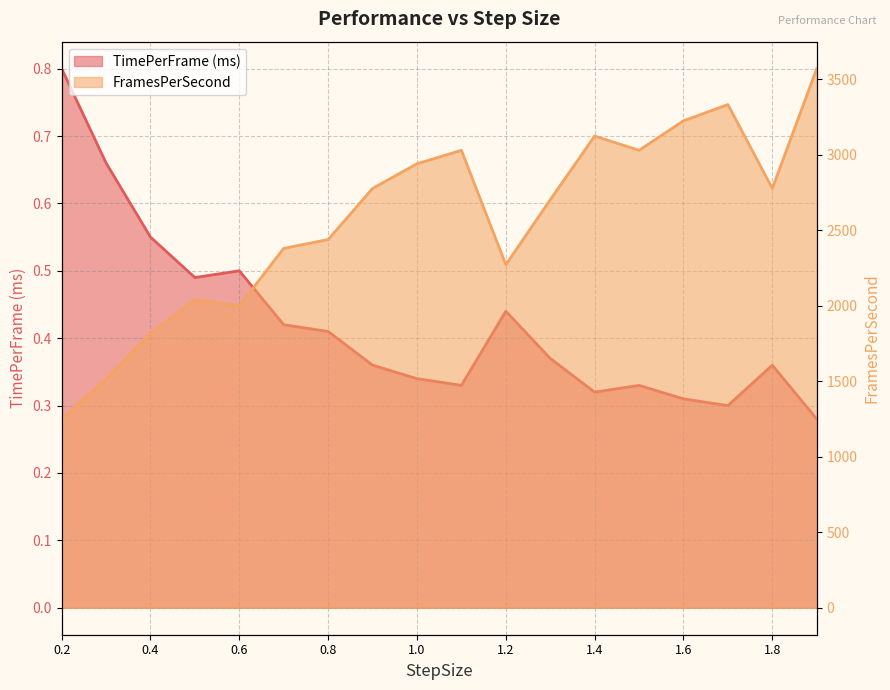

True or false: FramesPerSecond and TimePerFrame (ms) intersect in this chart.

False